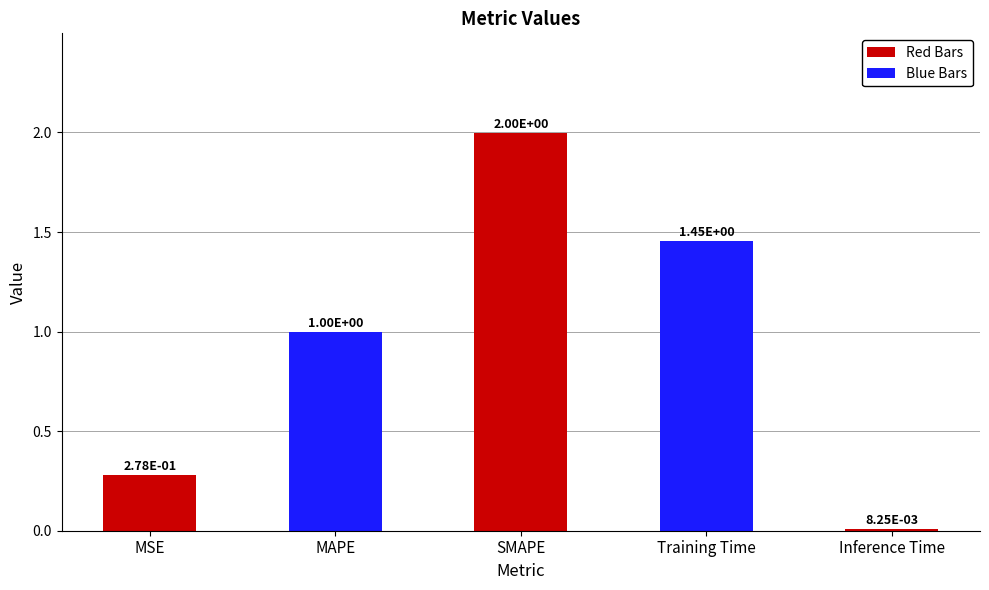

Where is the data nearest to the value 1?

MAPE